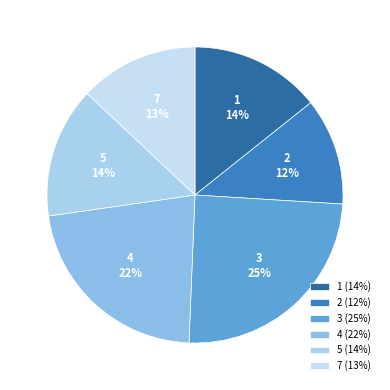

Between 2 and 1, which is larger?

1